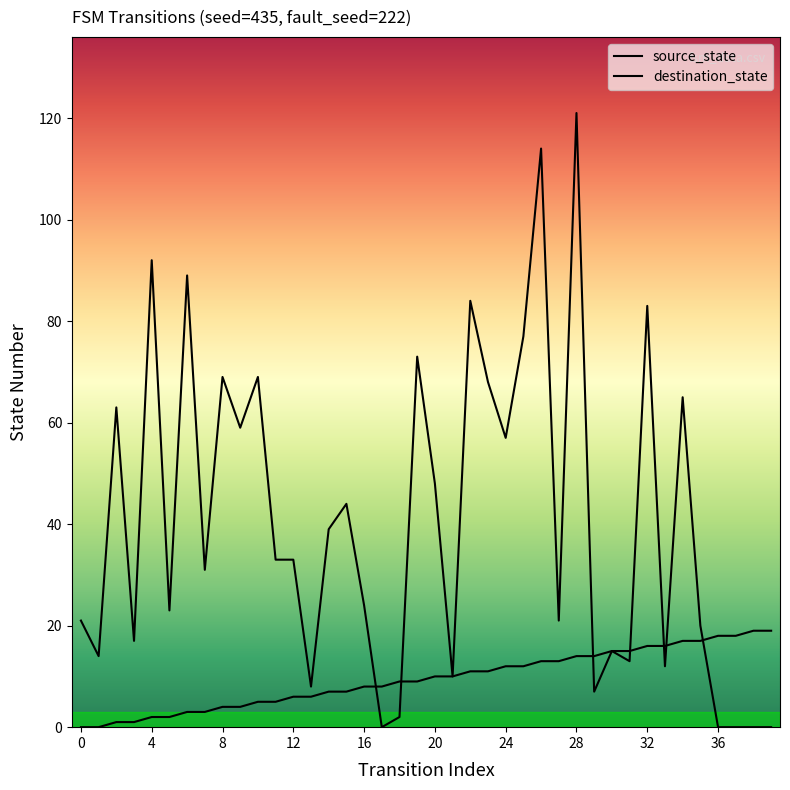

Does the chart display data point markers on the line(s)?

No